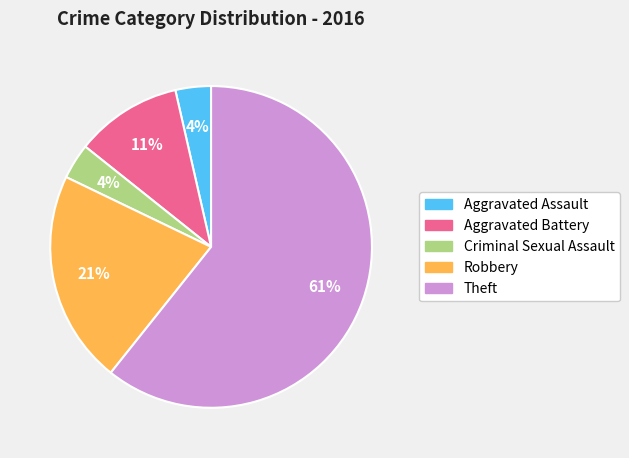

To the nearest percent, what is the combined percentage of Aggravated Assault and Robbery?

25%